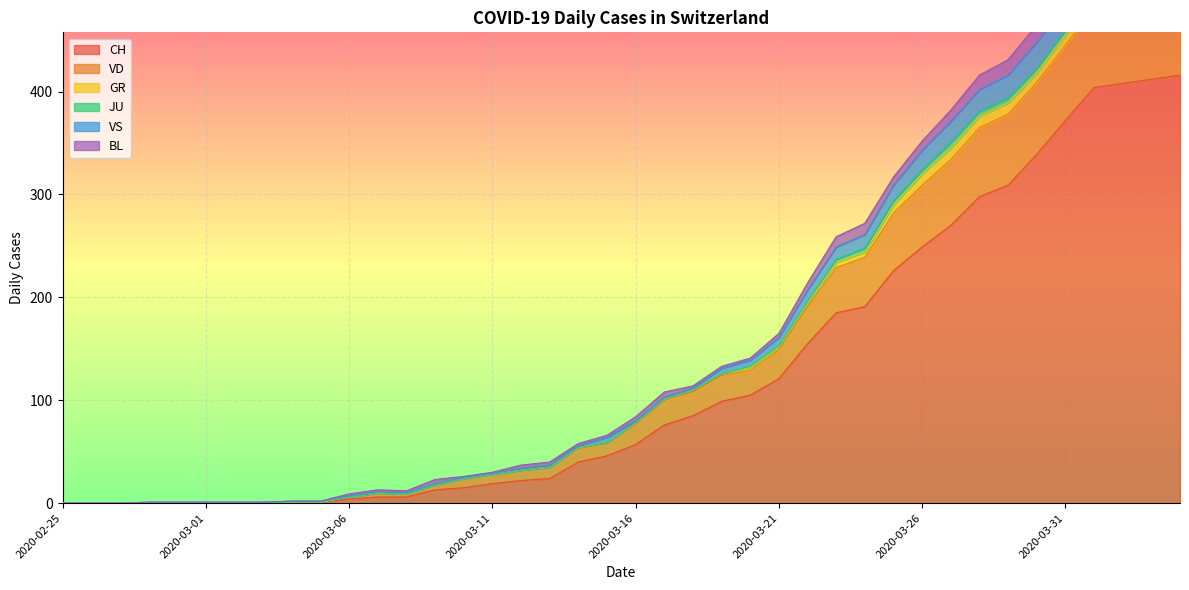

Where does the CH series first go above 57?

2020-03-17